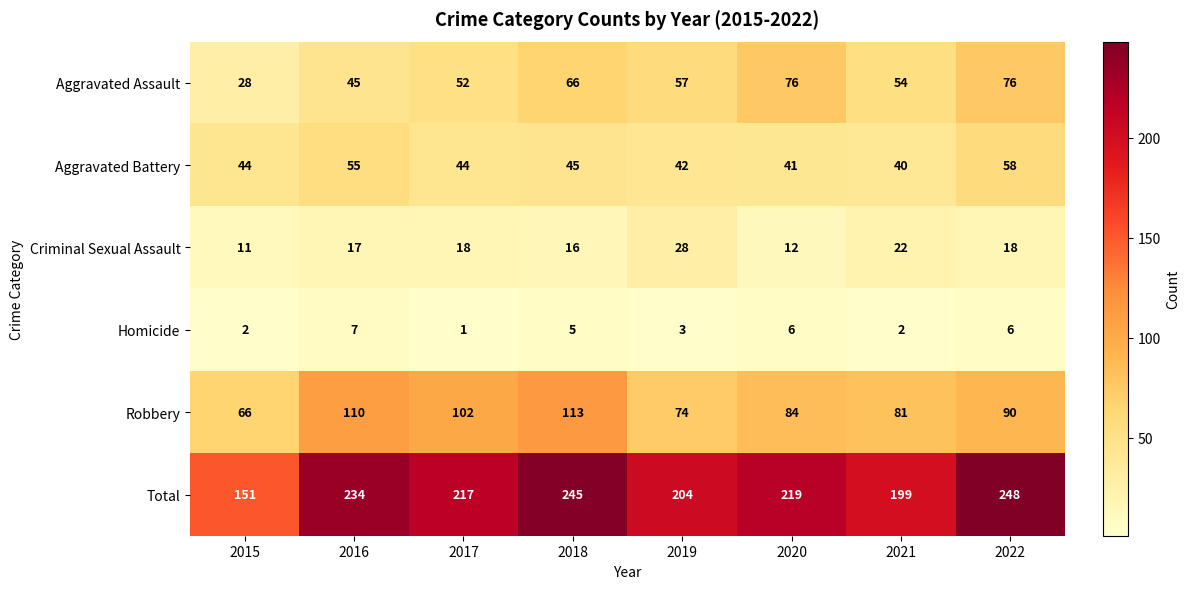

True or false: Aggravated Assault has a value of 61 at 2016.

False